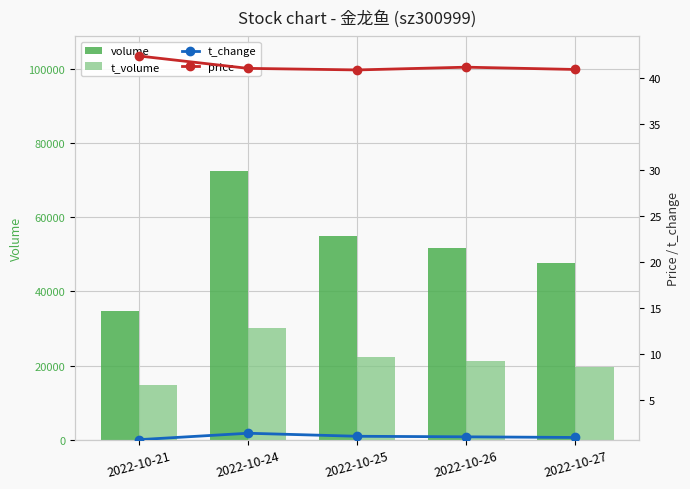

Which series has the largest total across all categories?

volume